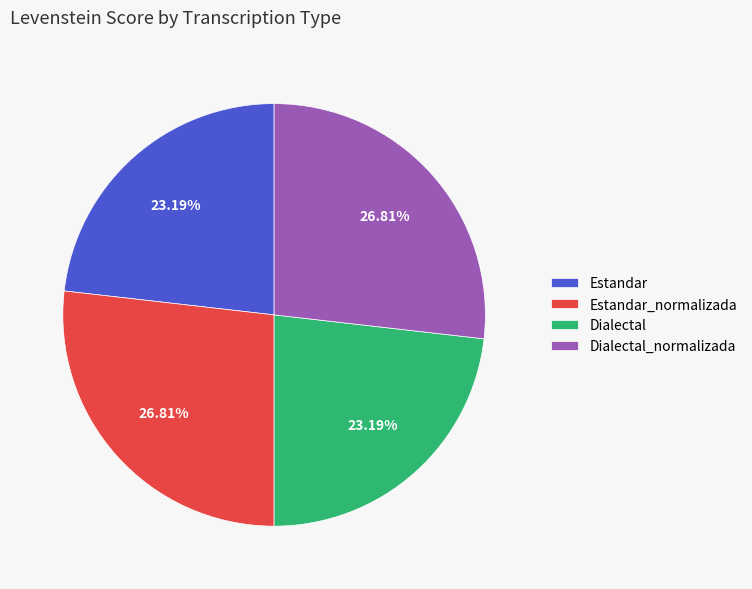

Which has a higher value, Dialectal or Dialectal_normalizada?

Dialectal_normalizada